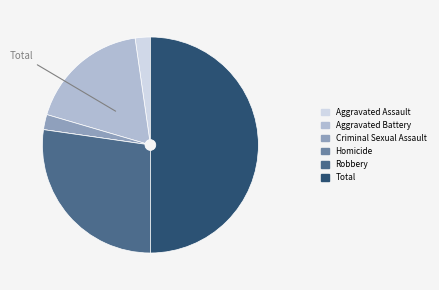

Combined, do Total and Robbery account for over 50%?

Yes